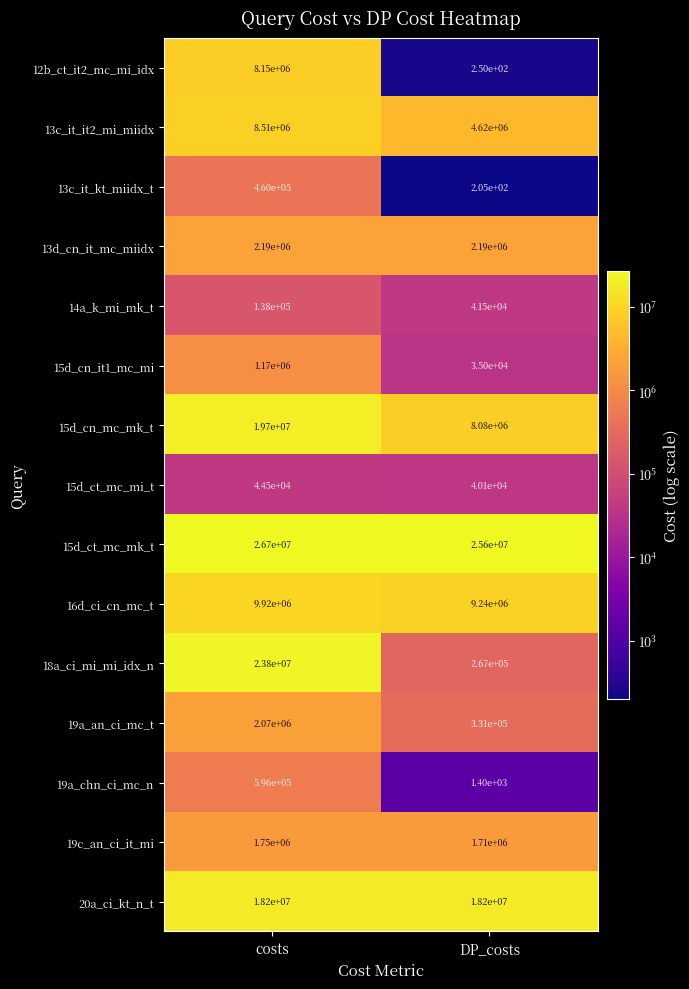

What is the maximum value shown in the chart?

26700000